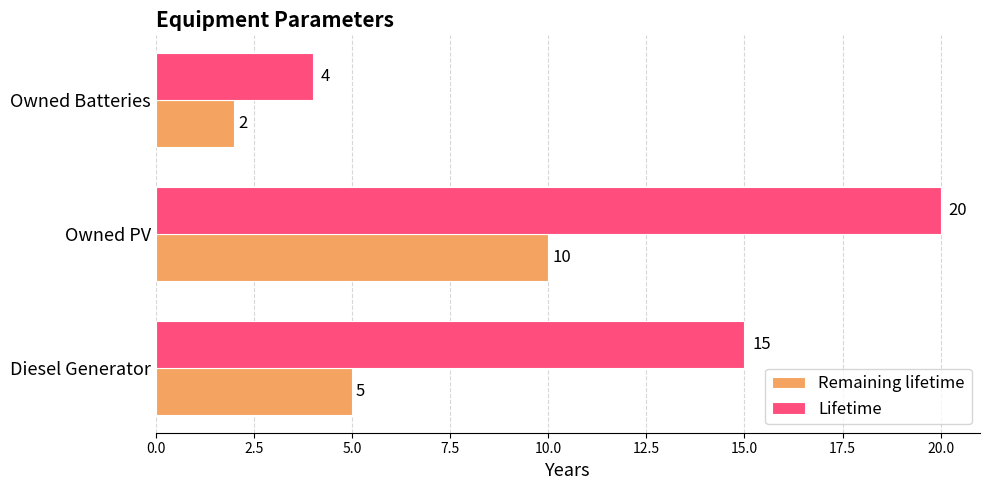

List the labels in order of Lifetime value, smallest first.

Owned Batteries, Diesel Generator, Owned PV